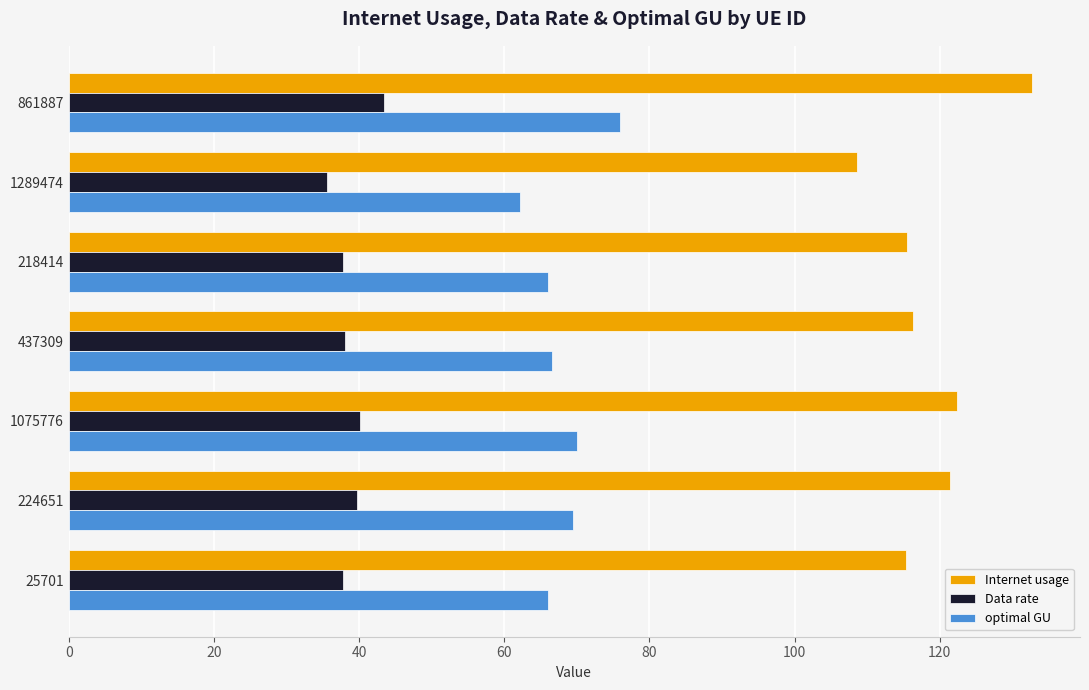

What is the smallest value displayed?

35.6